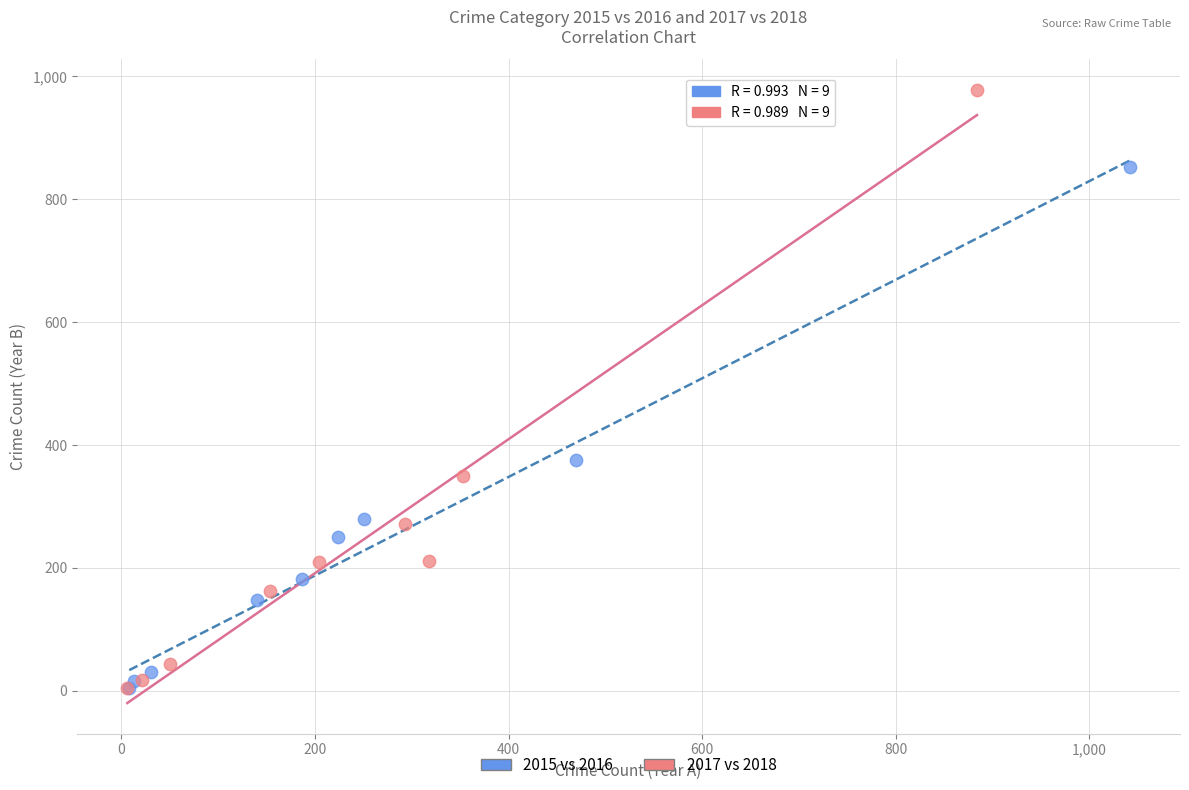

Which series has the widest spread of Y values?

2017 vs 2018